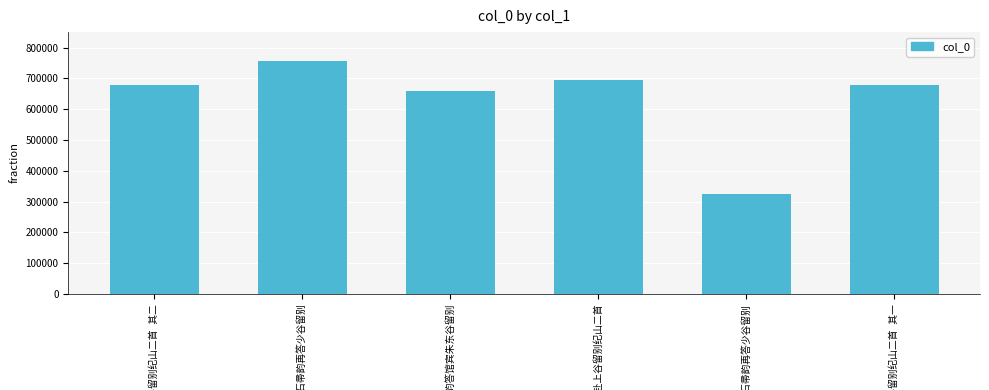

What is the value of the 3rd bar from the left?

660409